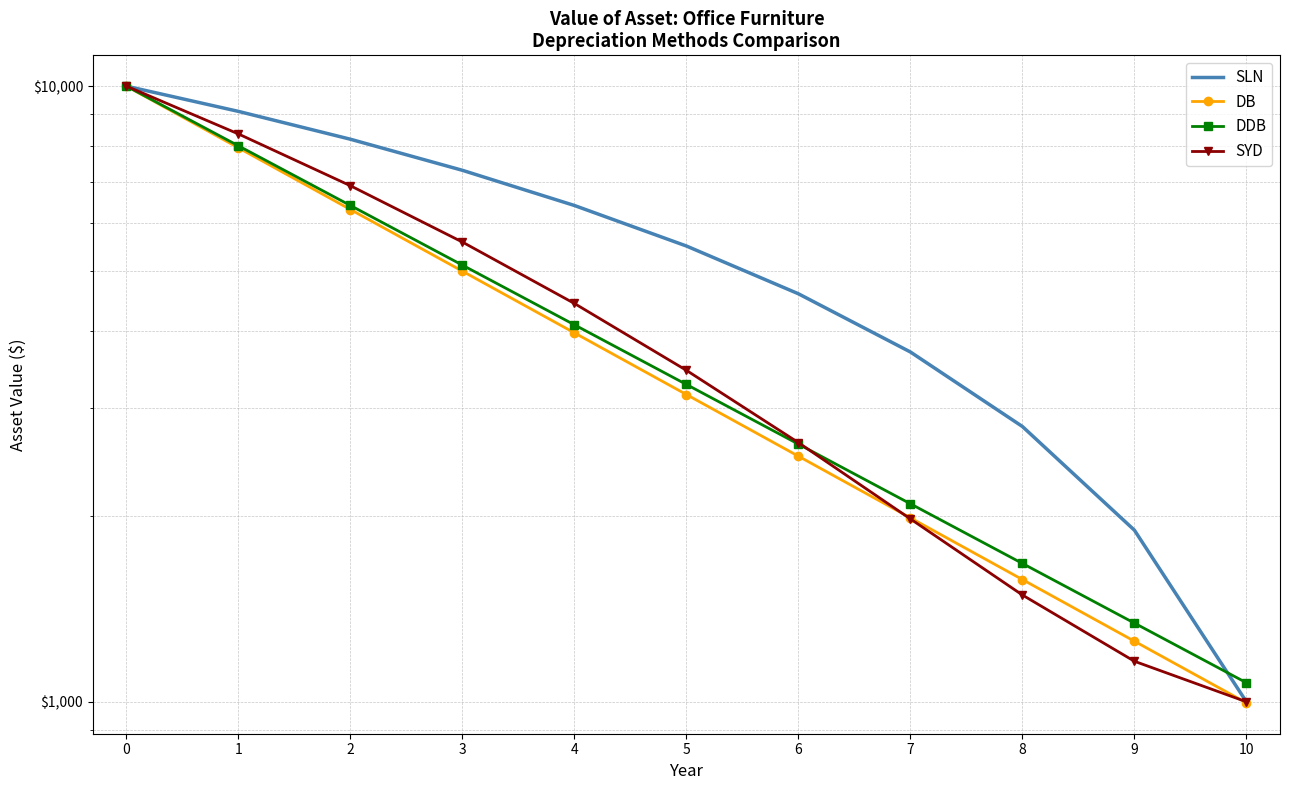

True or false: SLN and SYD cross at least once.

False